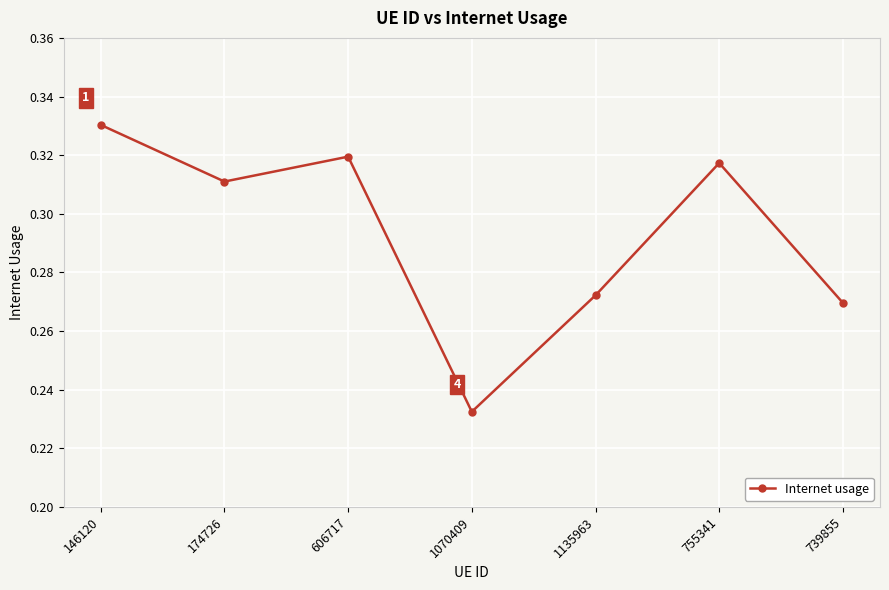

At which category does the chart reach its minimum across all series?

1070409